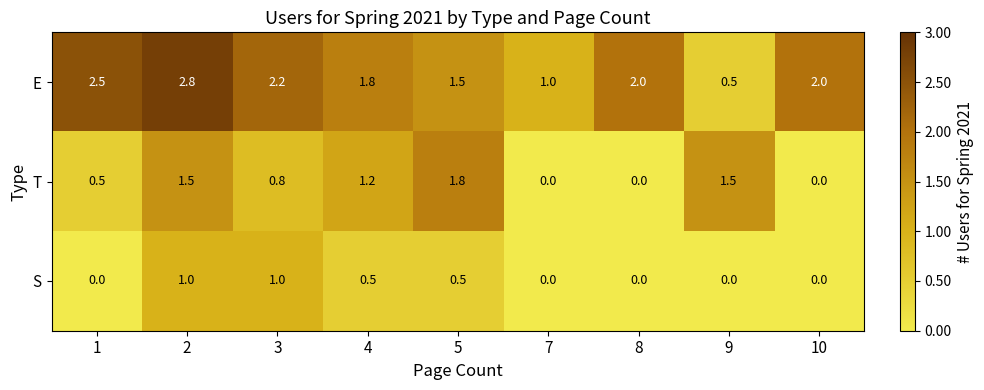

Count the T values in the range 0 to 1.

5